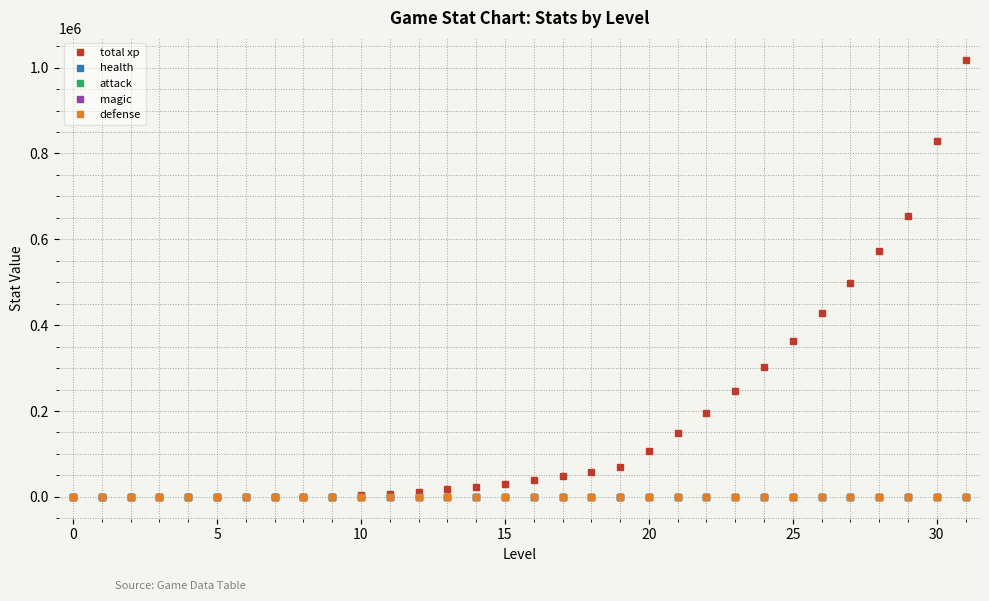

At how many categories does at least one series exceed 629583?

3